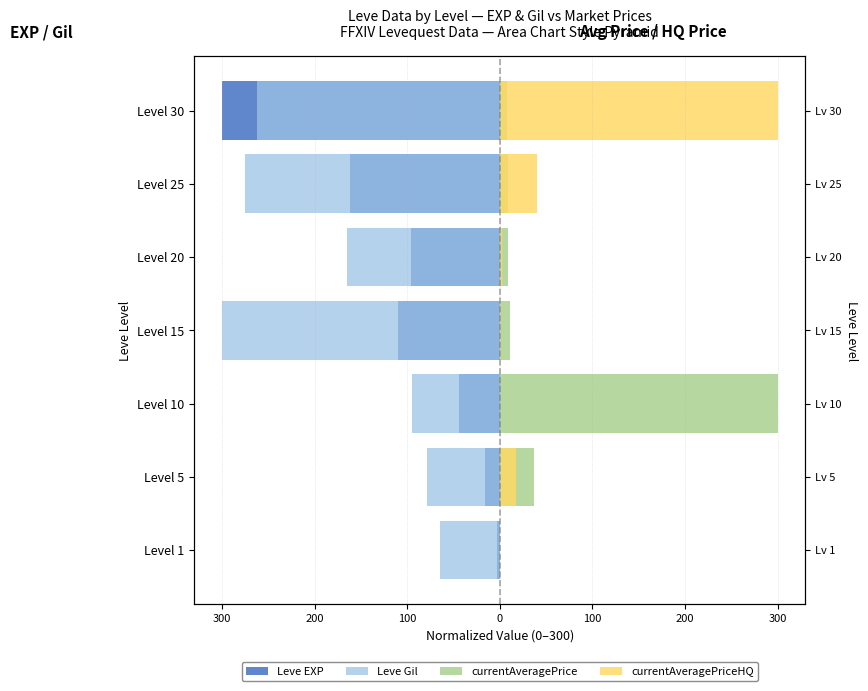

Is the value of Leve Gil at Level 30 greater than the value of Leve EXP at Level 25?

No